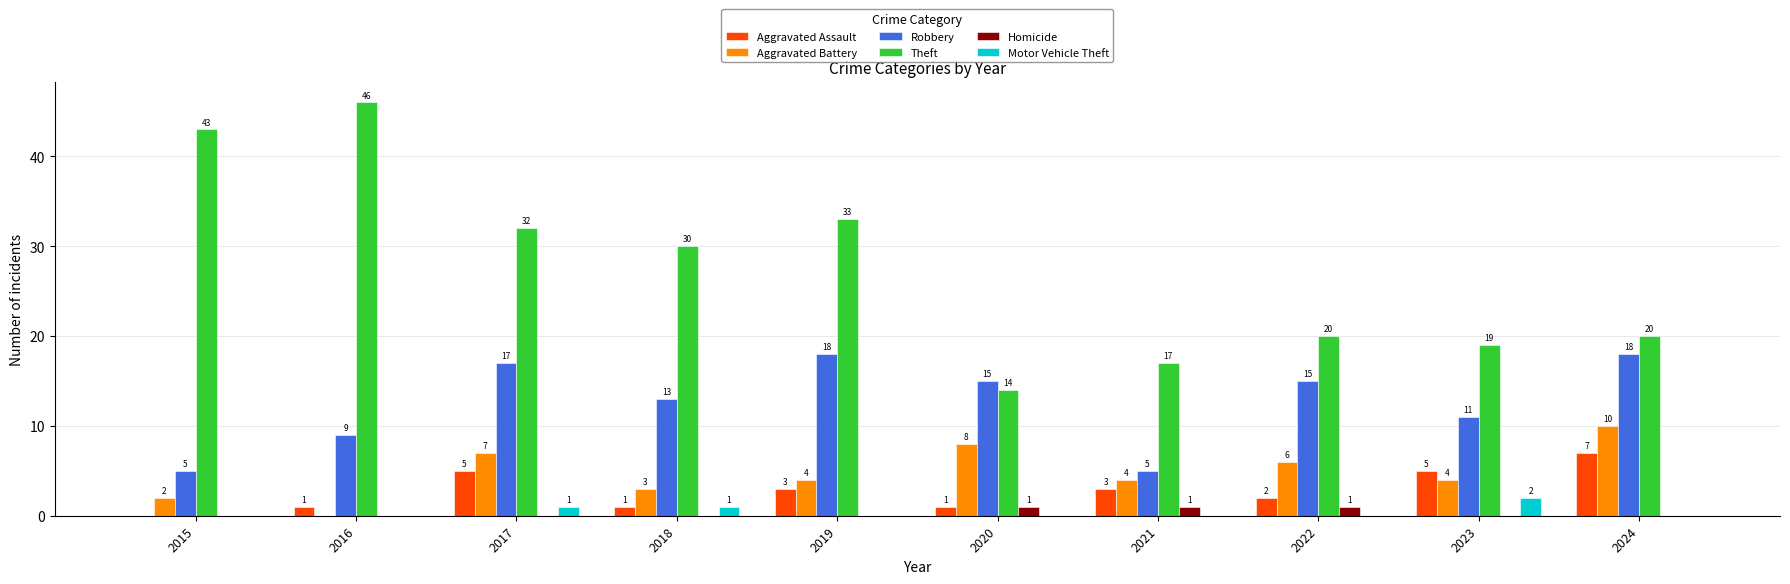

Reading left to right, transcribe all the data shown in this chart.

Aggravated Assault: 0	1	5	1	3	1	3	2	5	7
Aggravated Battery: 2	0	7	3	4	8	4	6	4	10
Robbery: 5	9	17	13	18	15	5	15	11	18
Theft: 43	46	32	30	33	14	17	20	19	20
Homicide: 0	0	0	0	0	1	1	1	0	0
Motor Vehicle Theft: 0	0	1	1	0	0	0	0	2	0